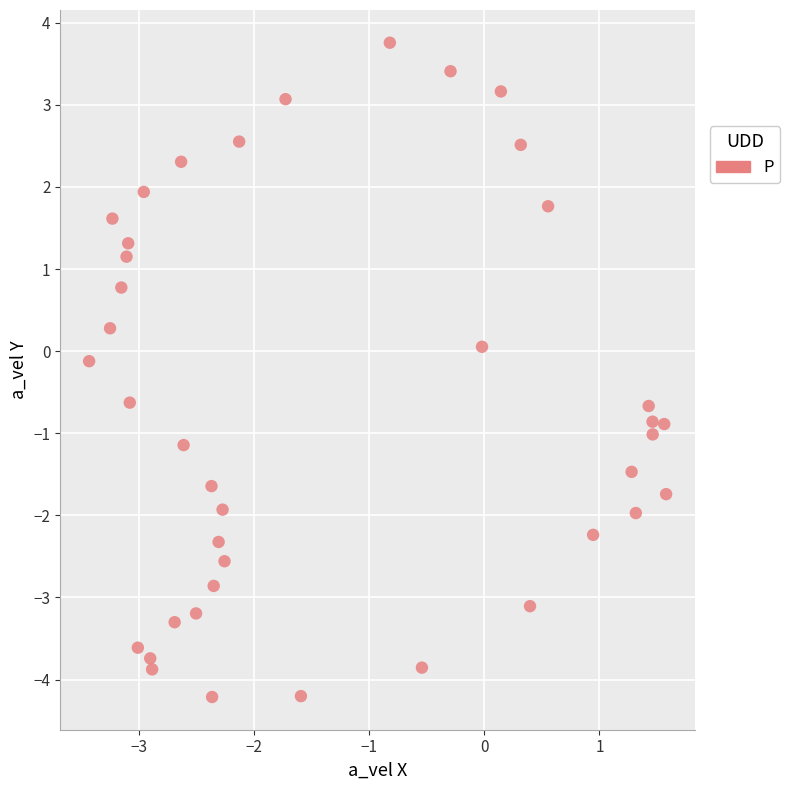

What is the range of X values (max minus min)?

5.0